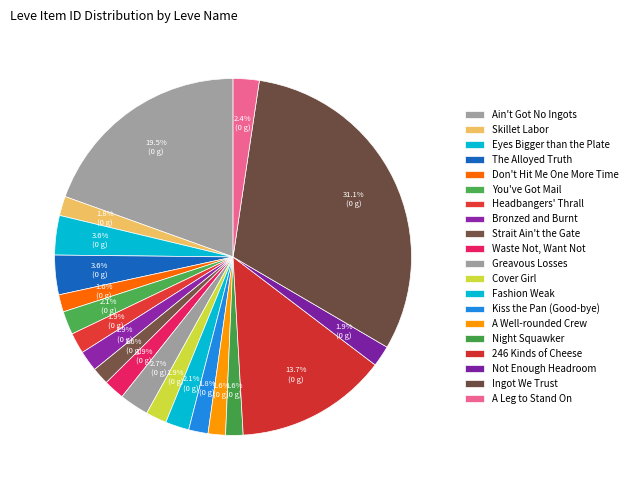

How many slices are in this pie chart?

20